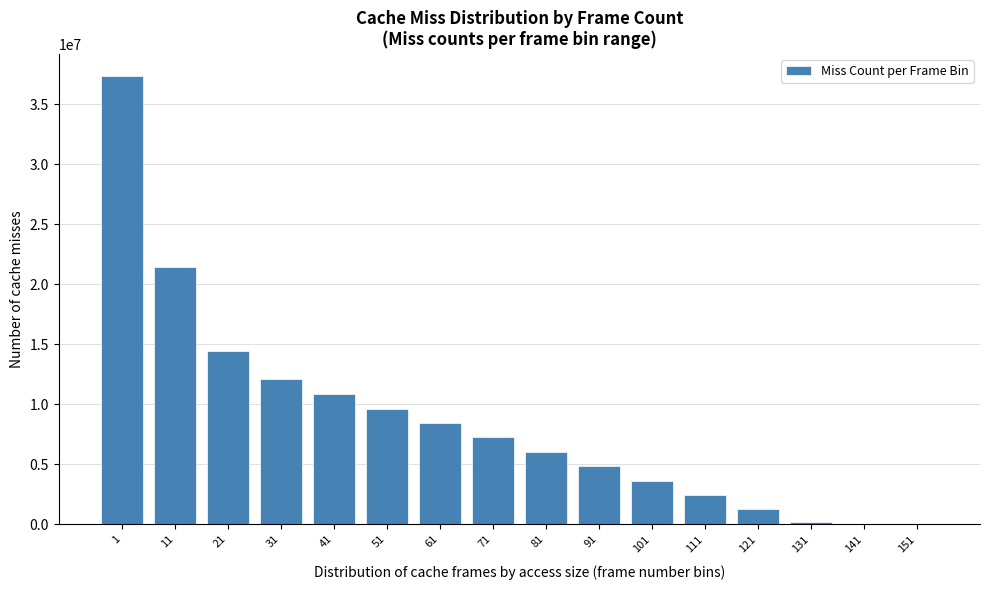

What is the greatest value displayed?

37355347